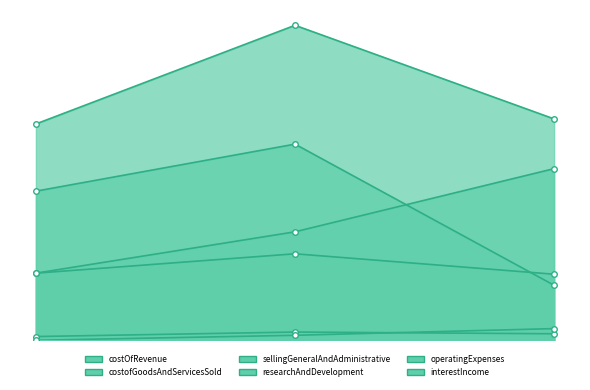

Rank the series at 2021-12-31 from lowest to highest value.

interestIncome, costofGoodsAndServicesSold, costOfRevenue, sellingGeneralAndAdministrative, researchAndDevelopment, operatingExpenses